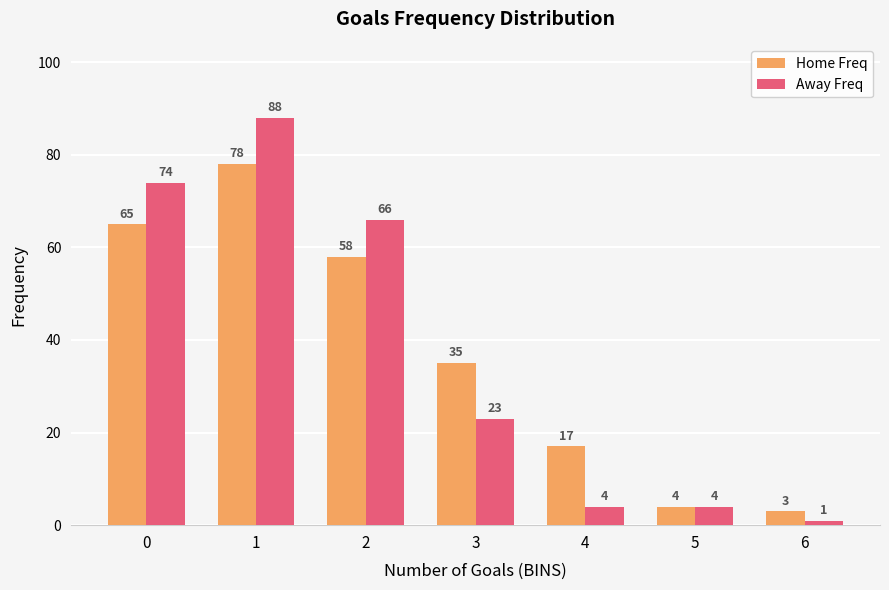

Rank the series by their maximum value, from lowest to highest.

Home Freq, Away Freq